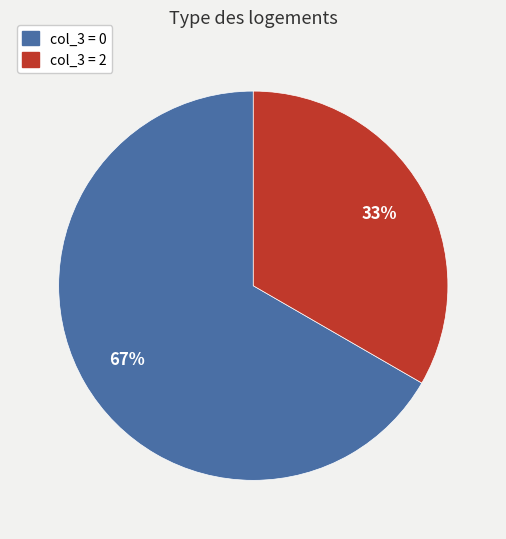

Count the number of slices in the pie.

2